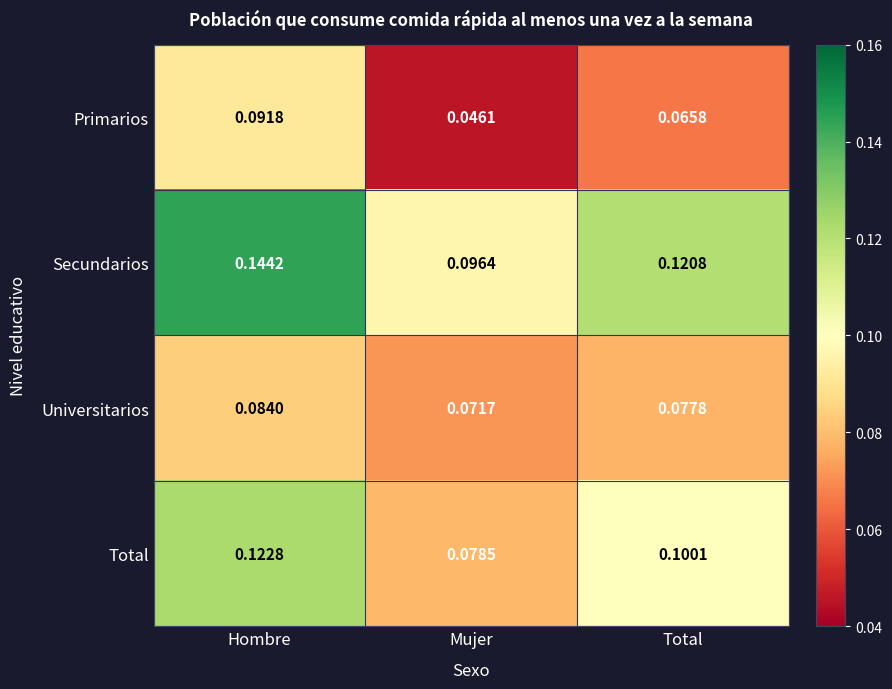

List the labels in order of Universitarios value, largest first.

Hombre, Total, Mujer